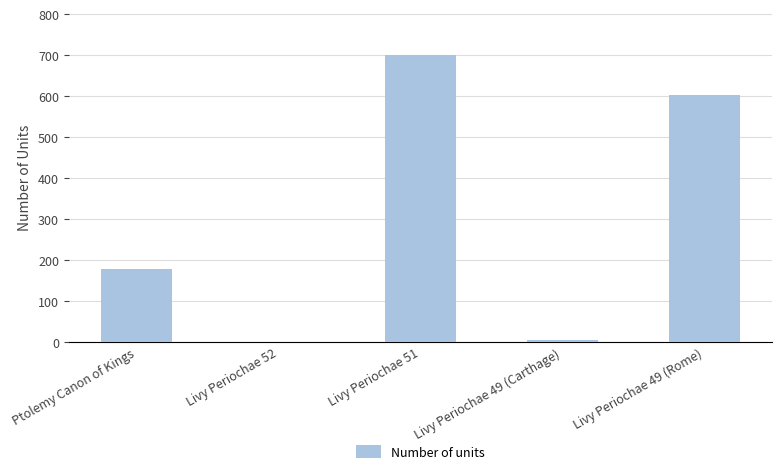

What is the sum of all values?

1485